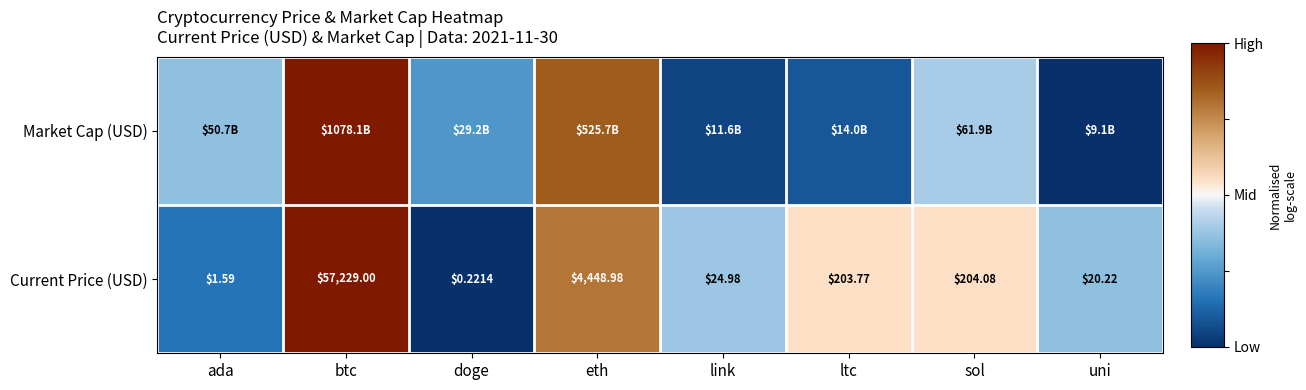

Which category has the lowest value in the Current Price (USD) series?

doge